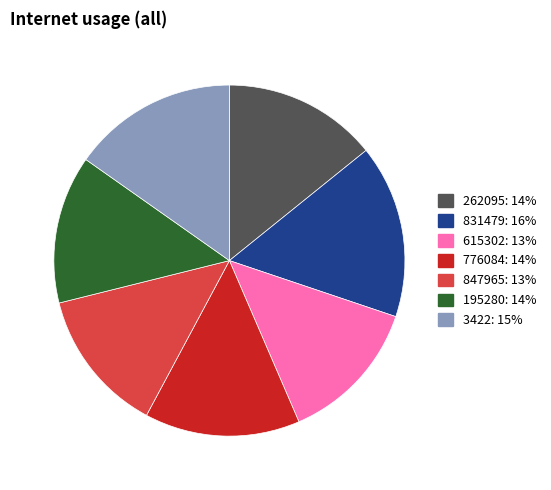

What is the ratio of the value at 195280 to the value at 262095?

1.0